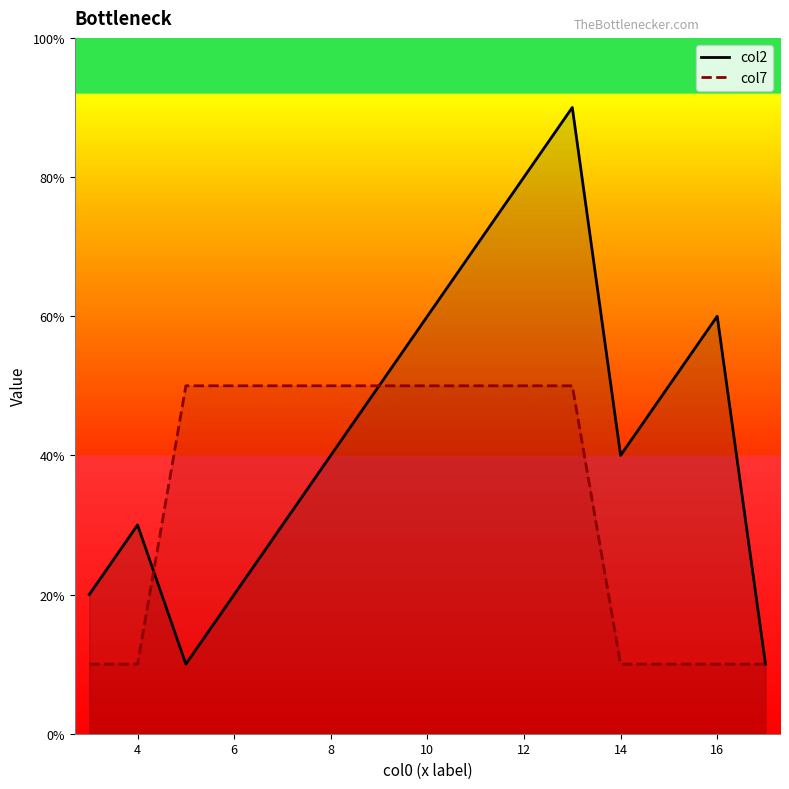

True or false: col7 and col2 cross at least once.

True